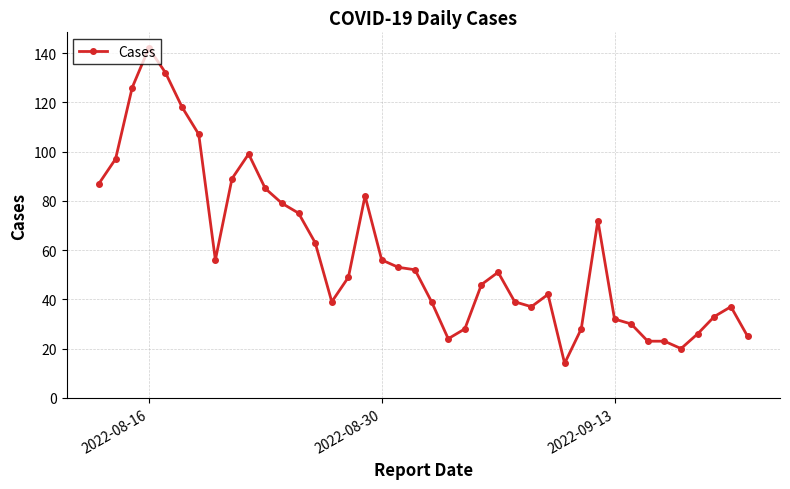

Does the chart display data point markers on the line(s)?

Yes